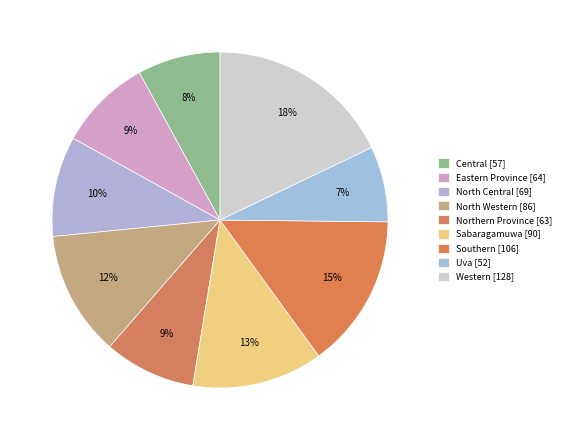

The Eastern Province slice represents 18% of the pie. True or false?

False